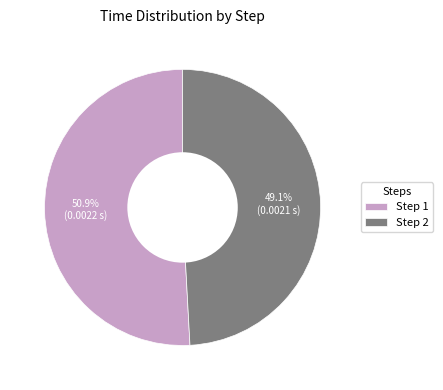

Does Step 1 represent more than half of the total?

Yes